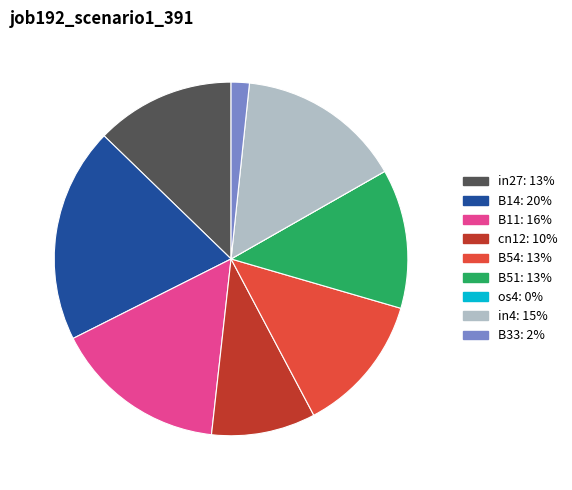

Is there a majority slice in this chart?

No